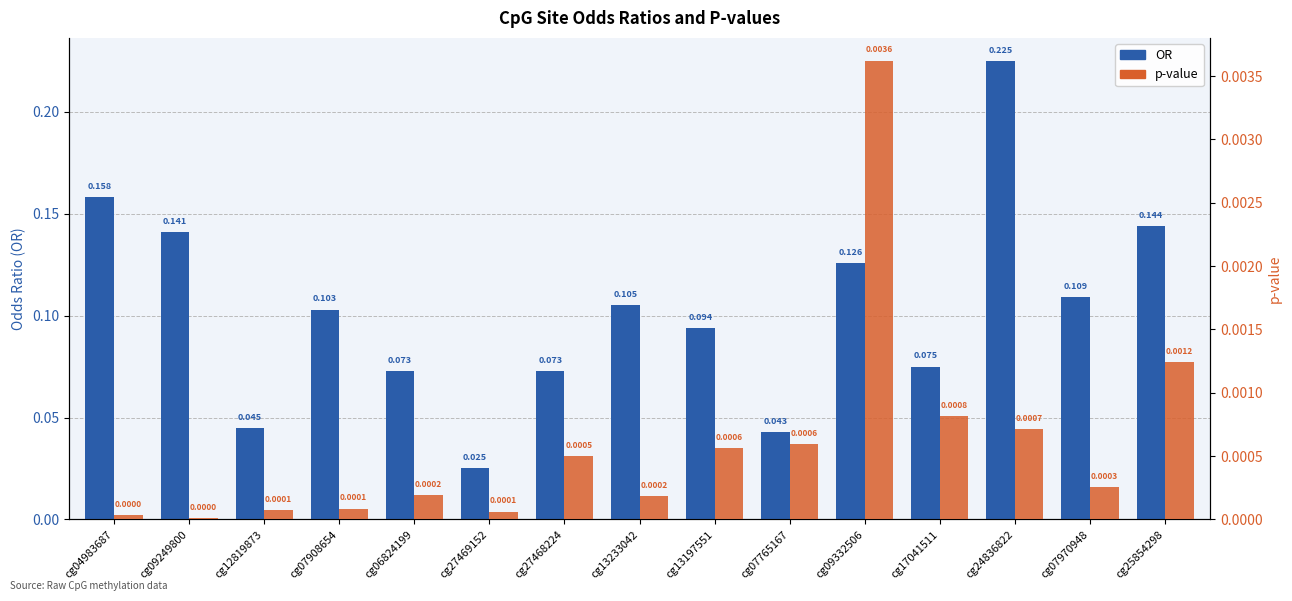

At how many categories does at least one series exceed 0?

15